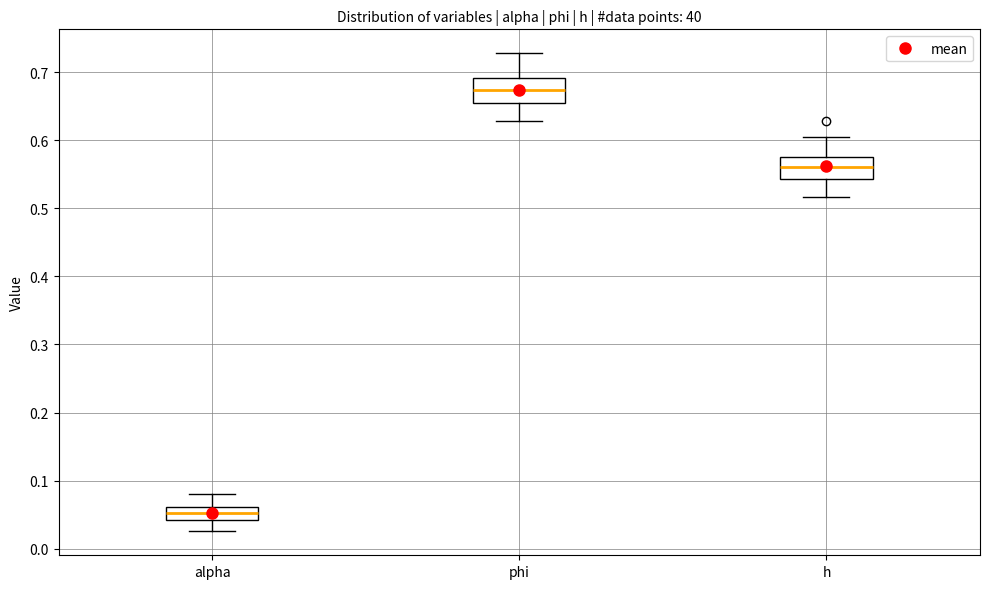

Which box has the lowest median line?

alpha